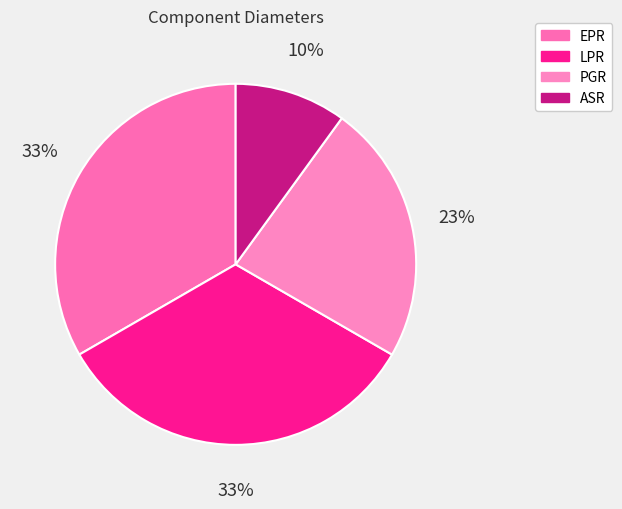

To the nearest percent, what is the difference between the largest and smallest slice percentages?

23%